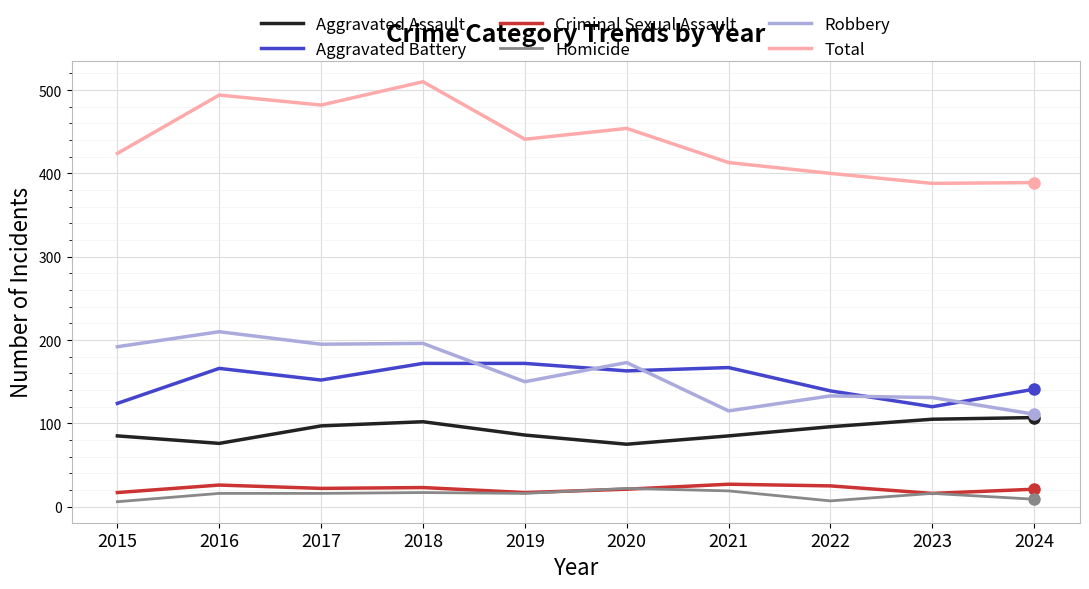

What is the highest value of the Homicide series?

22